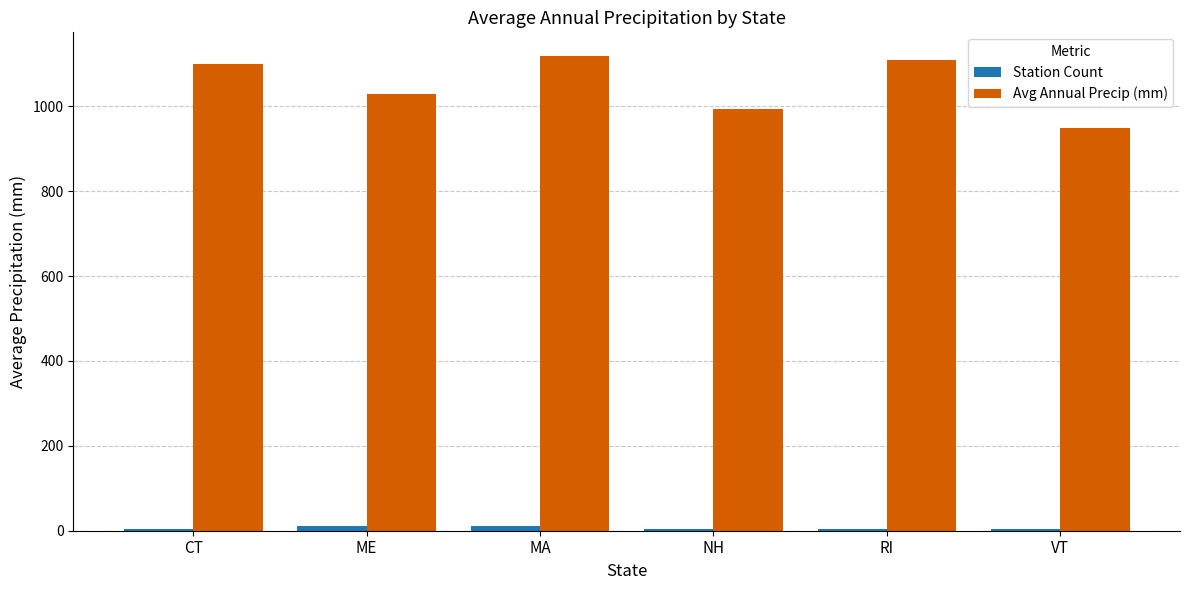

Is the value of Avg Annual Precip (mm) at CT greater than the value of Station Count at MA?

Yes